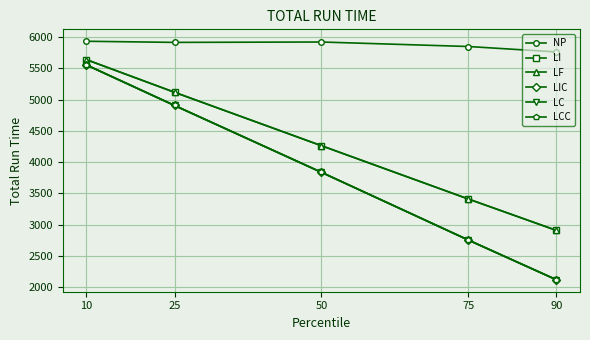

Does the chart have visible grid lines?

Yes